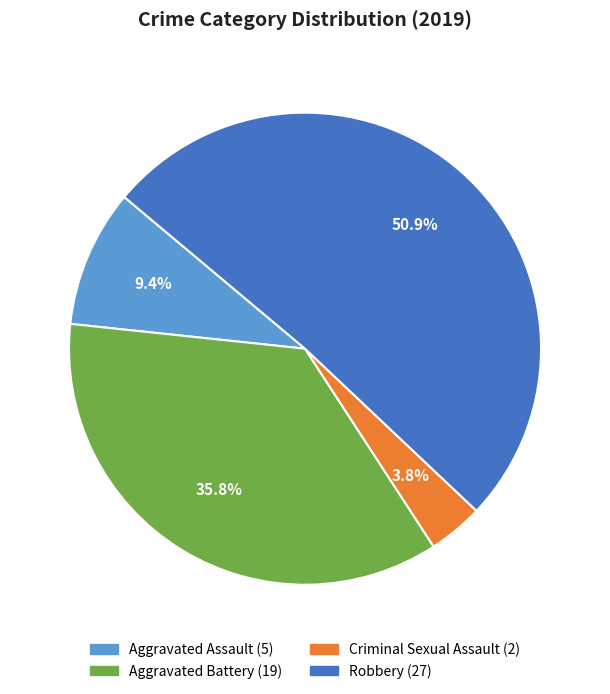

Is there a majority slice in this chart?

Yes